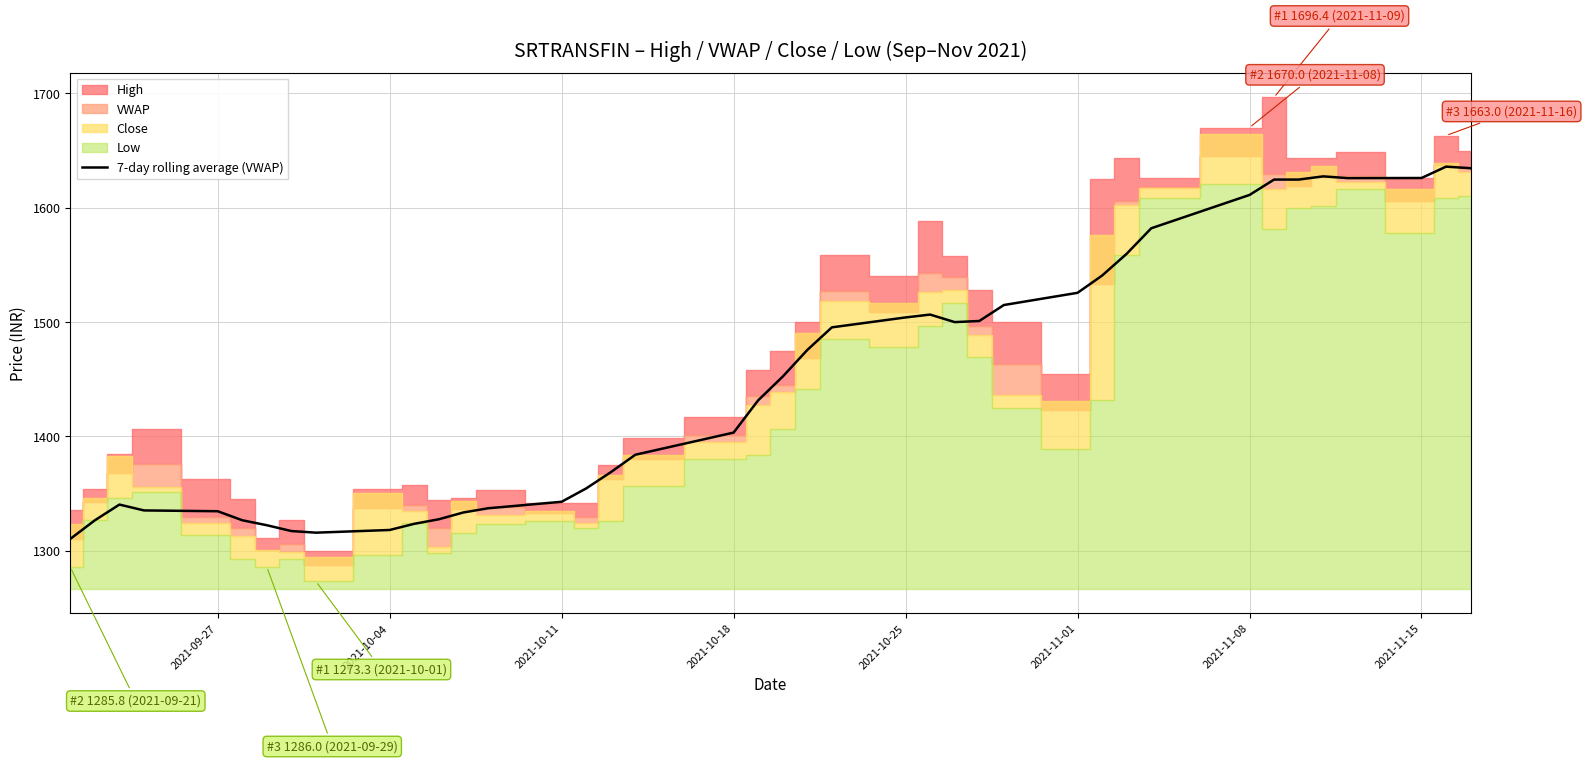

Is it true that 7-day rolling average (VWAP) equals 2212.0 at 2021-10-18?

False